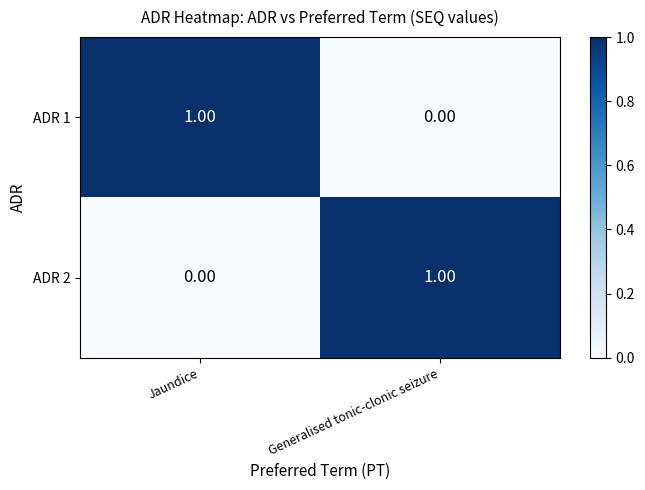

At Jaundice, list the series in order from largest to smallest.

ADR 1, ADR 2